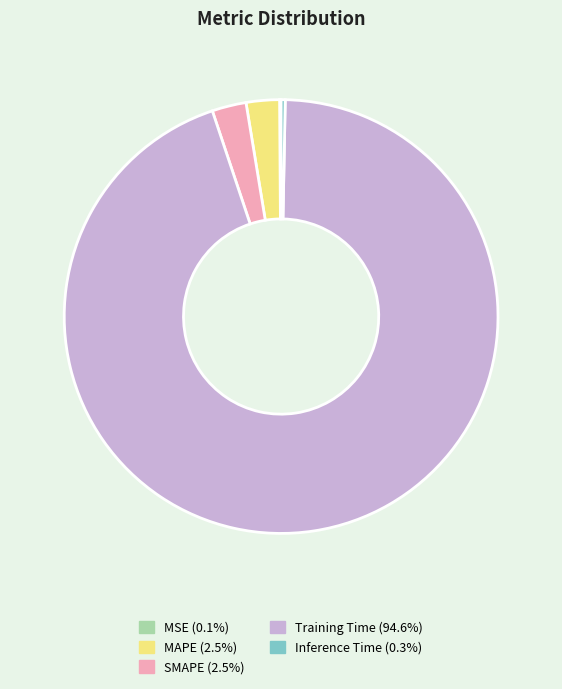

Is there any slice that represents more than half of the pie?

Yes